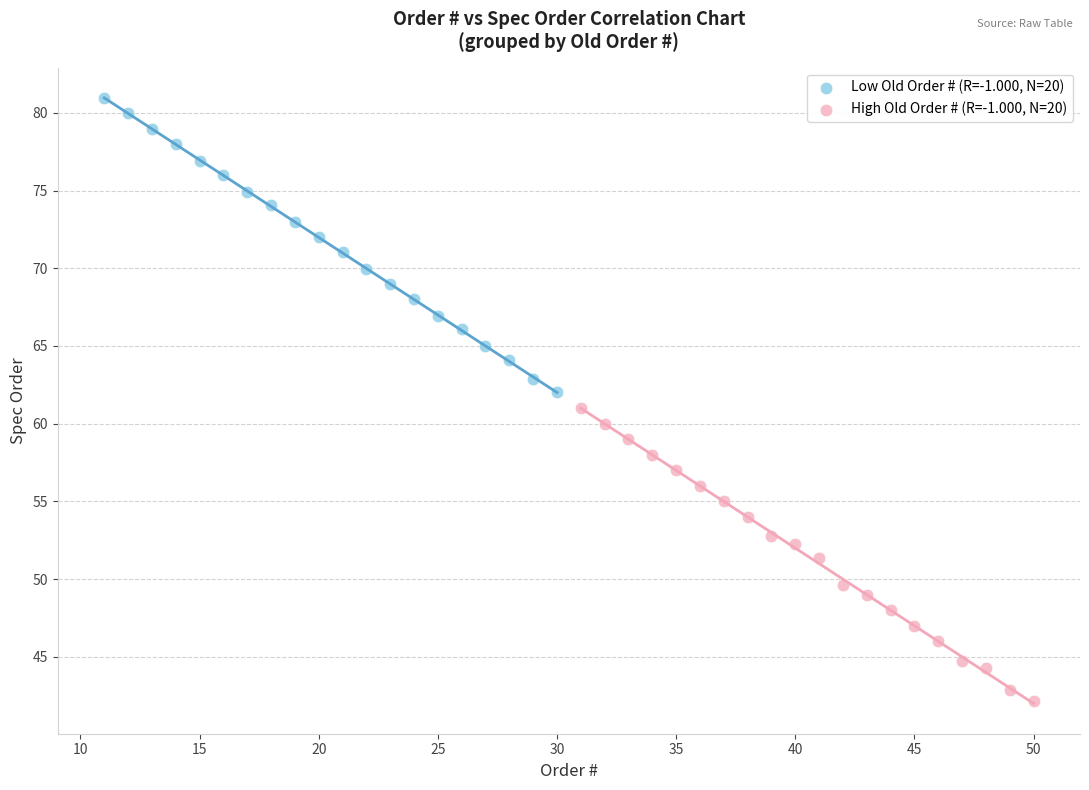

Which series reaches the maximum Y coordinate?

Low Old Order # (R=-1.000, N=20)